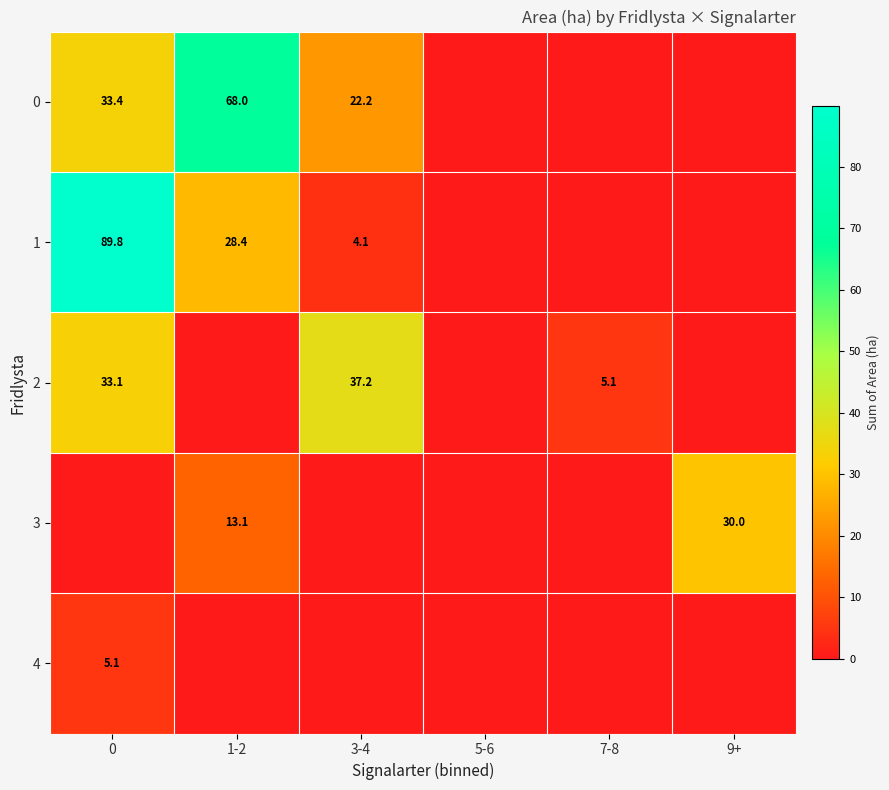

Is it true that 1 equals 89.8 at 0?

True